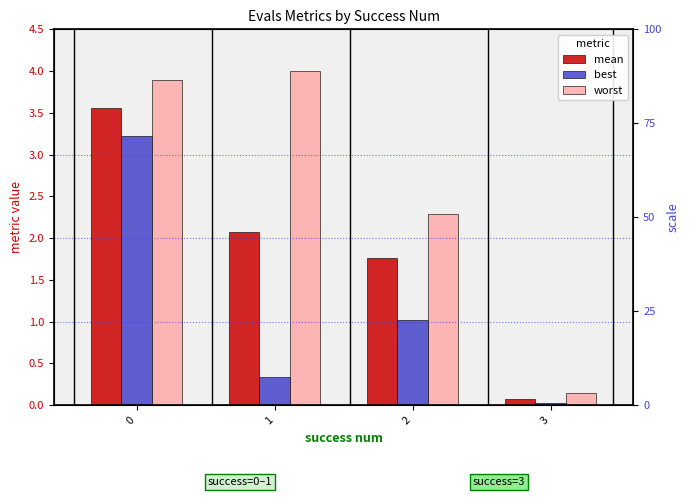

True or false: mean has a value of 0.1 at 3.

True